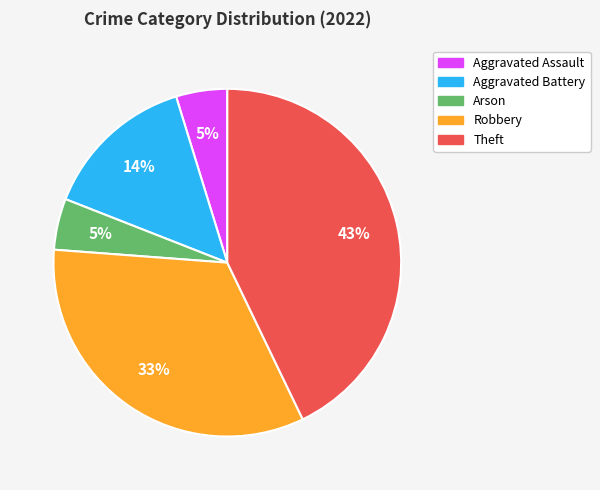

What is the largest slice in the pie chart?

Theft